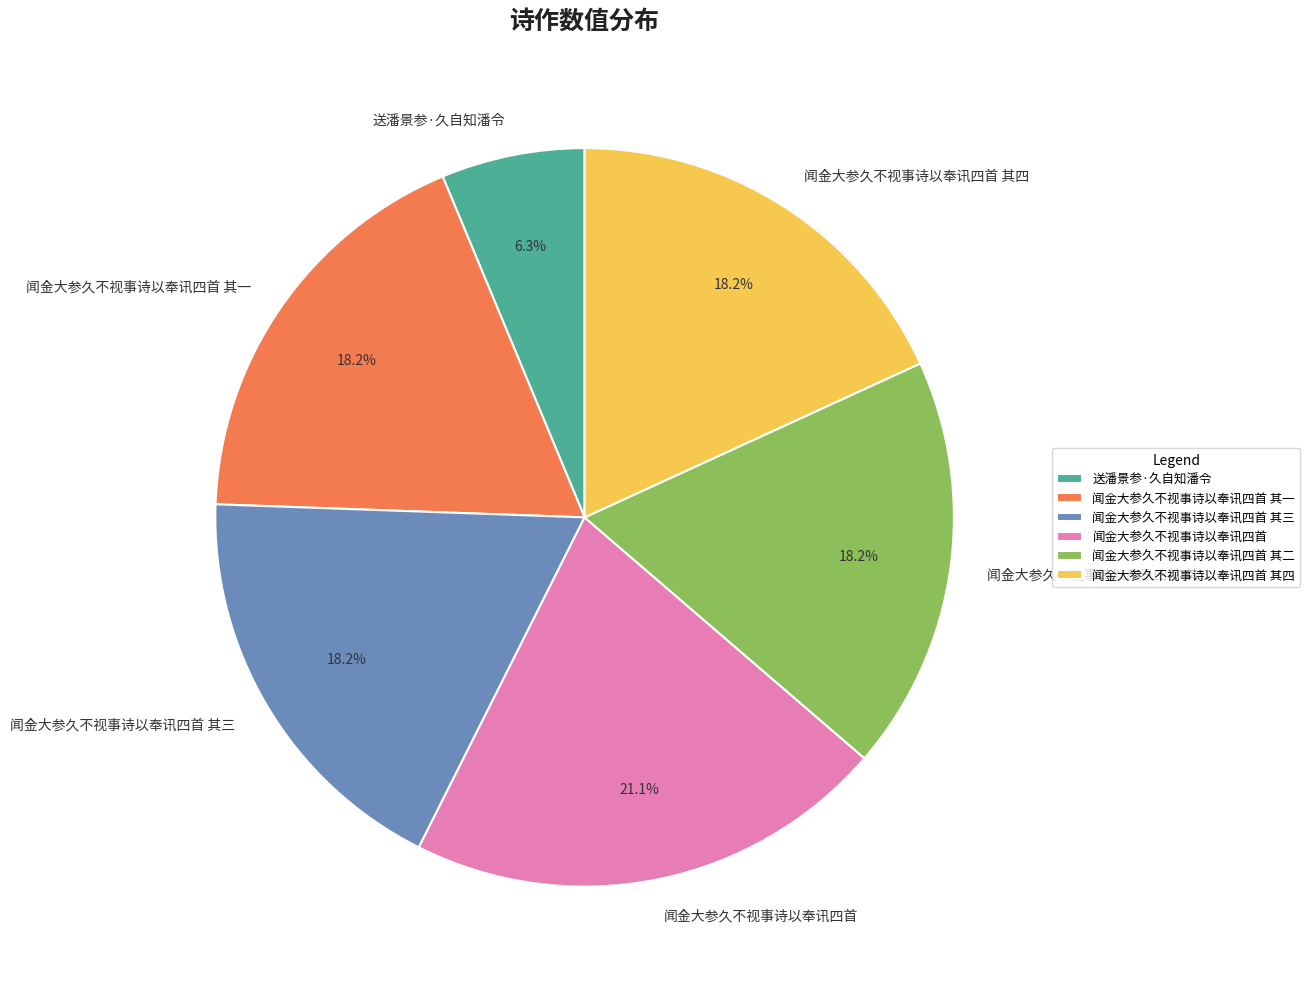

What is the total percentage of 闻金大参久不视事诗以奉讯四首 其一 and 闻金大参久不视事诗以奉讯四首 其三?

36.3%